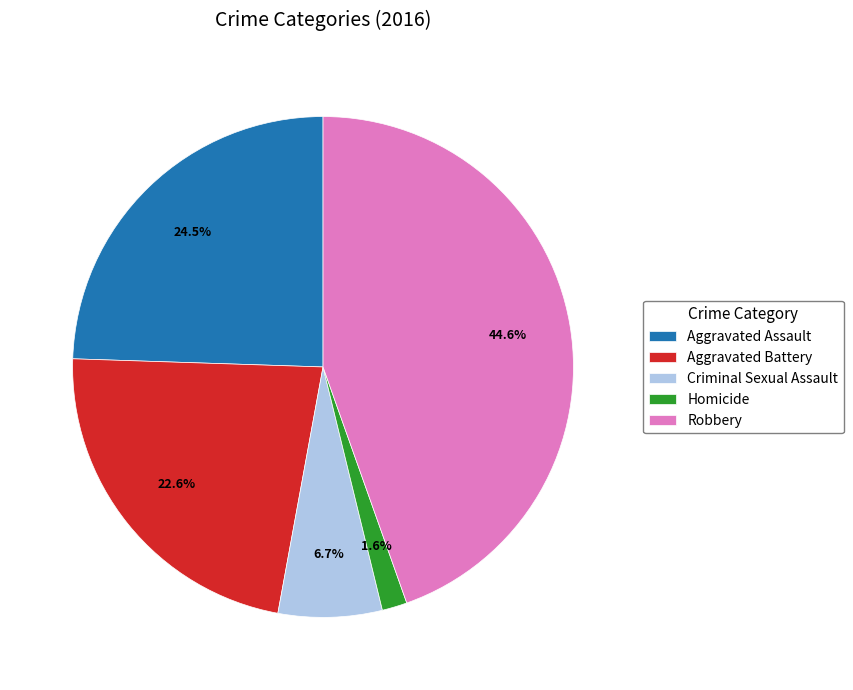

How many segments does this pie chart have?

5